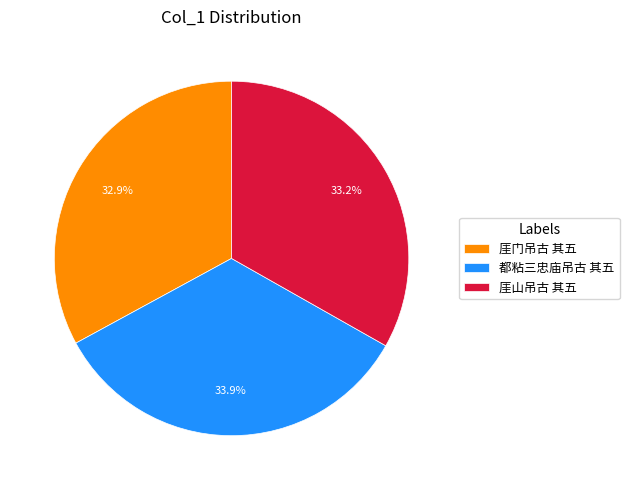

Count the number of slices in the pie.

3